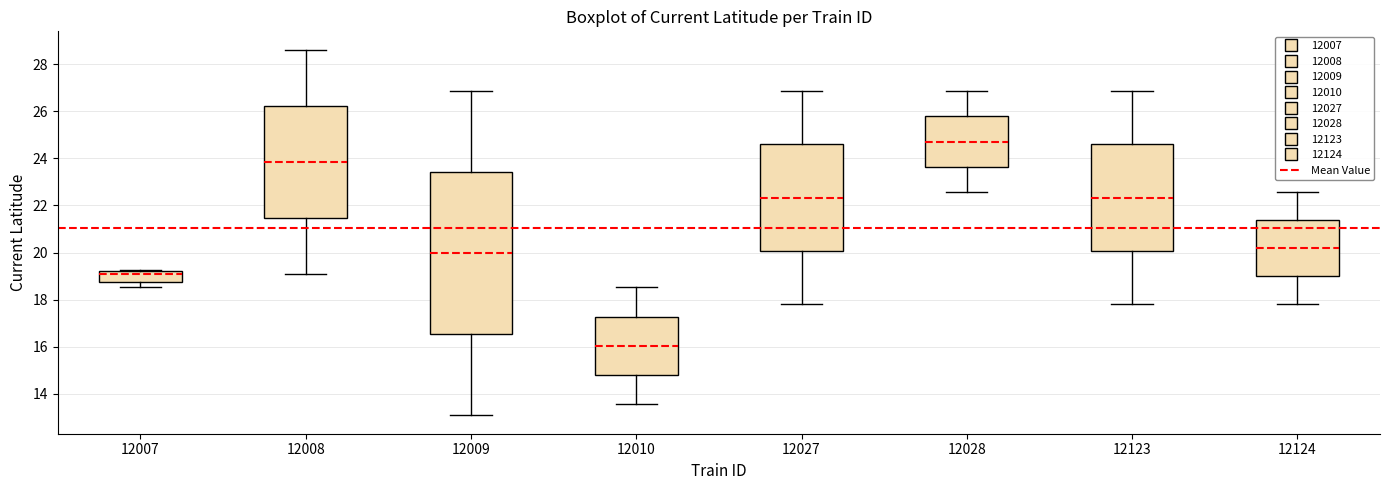

Which box has the lowest median line?

12010